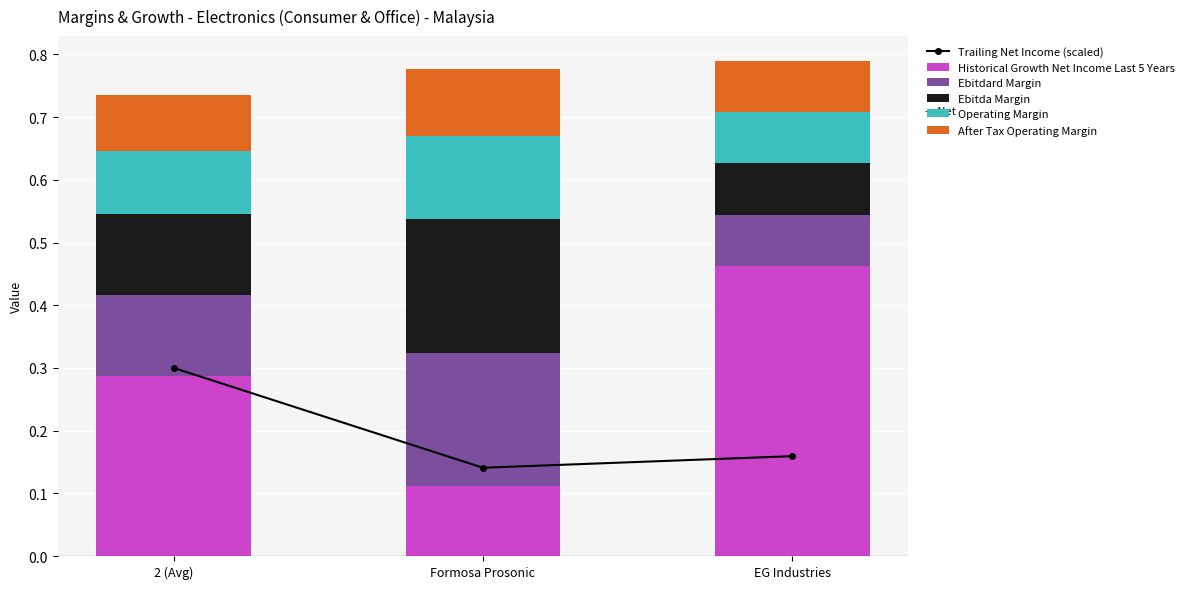

Which series has the largest total across all categories?

Historical Growth Net Income Last 5 Years